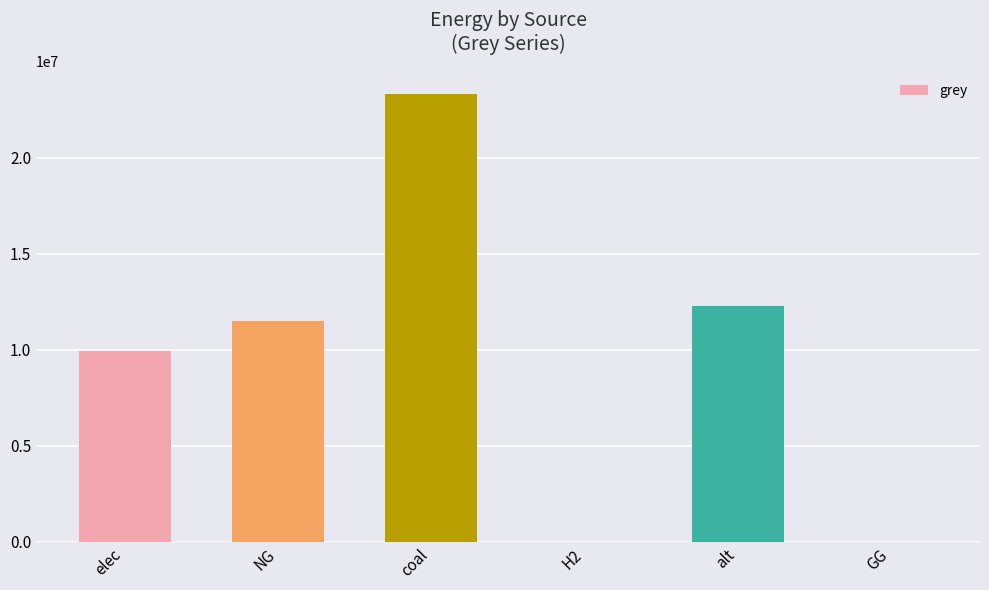

Which label corresponds to the largest value in the chart?

coal